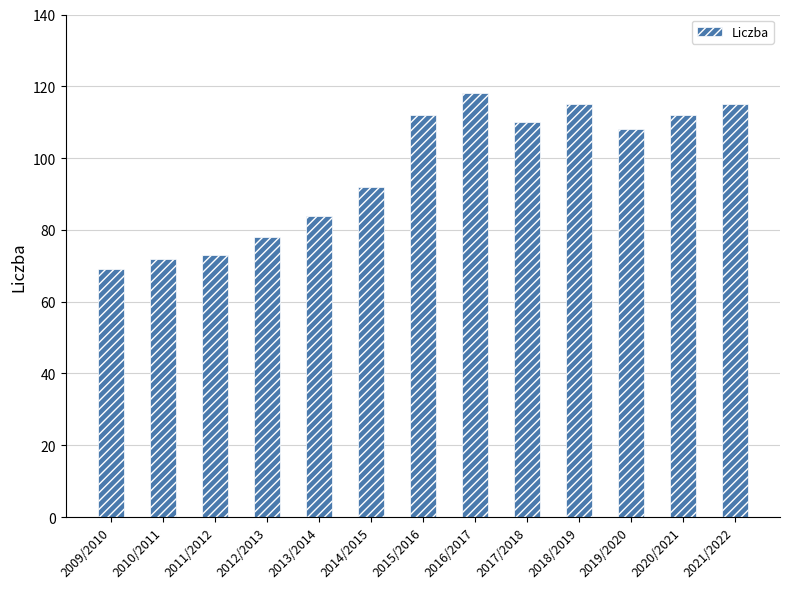

Approximately how many times larger is the value at 2015/2016 compared to 2013/2014?

1.3